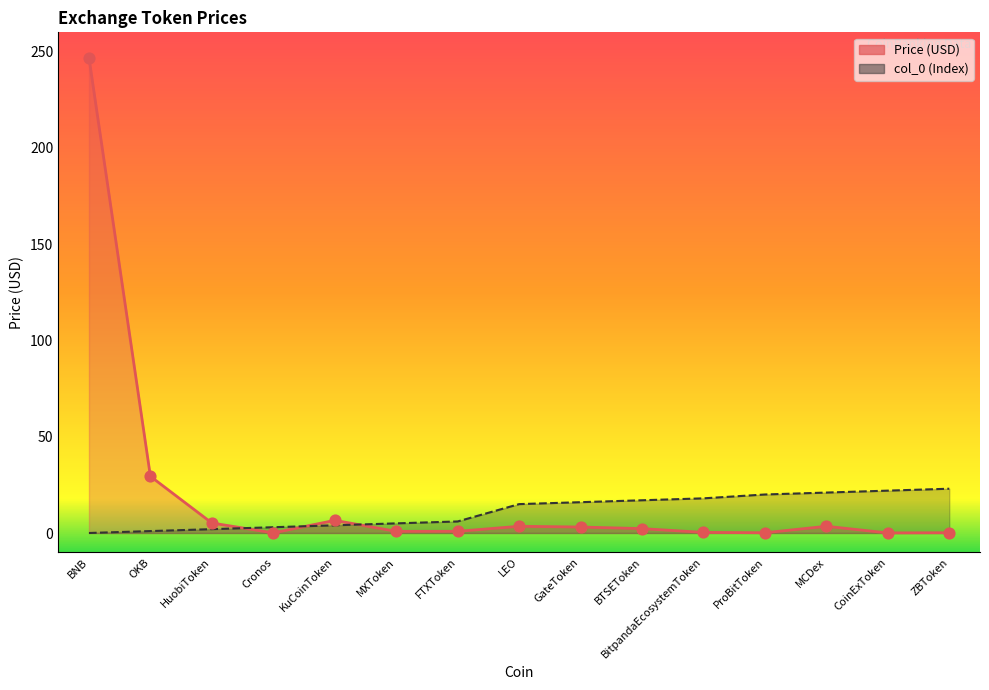

Which series contains the lowest Y value?

col_0